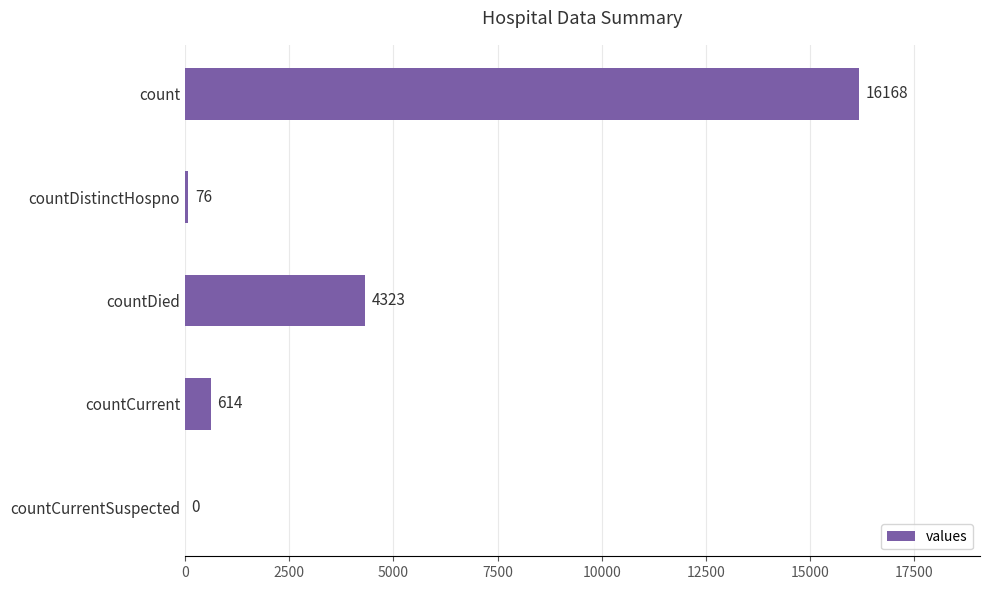

What is the sum of all values?

21181